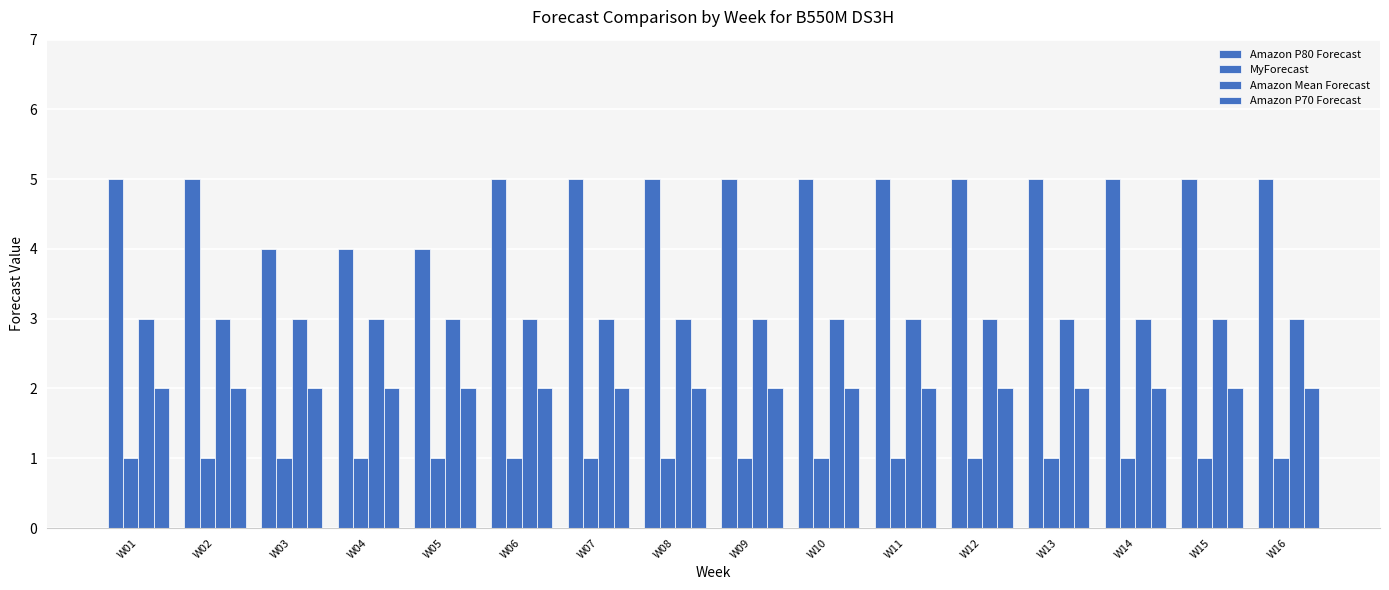

How many categories are shown in the chart?

16